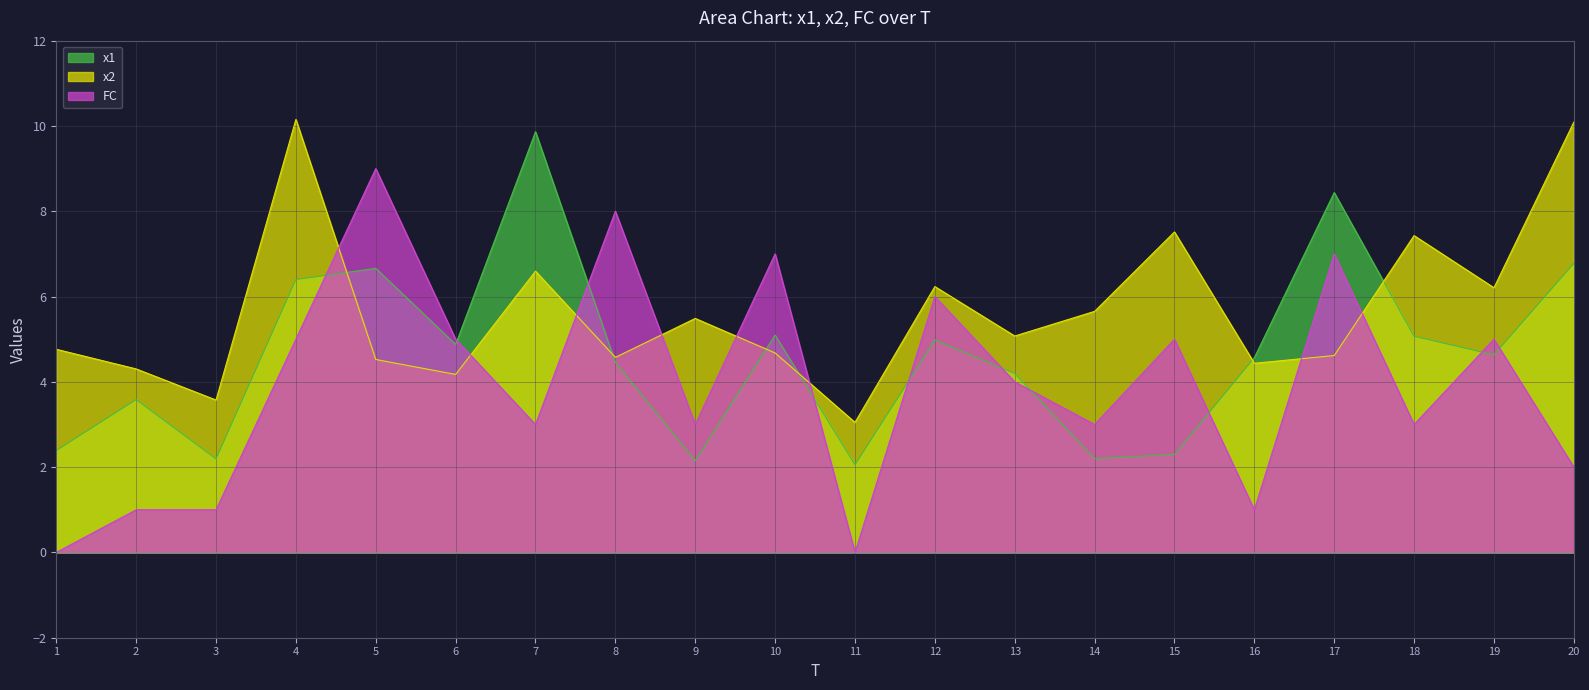

At which label is x2 closest to 6?

19